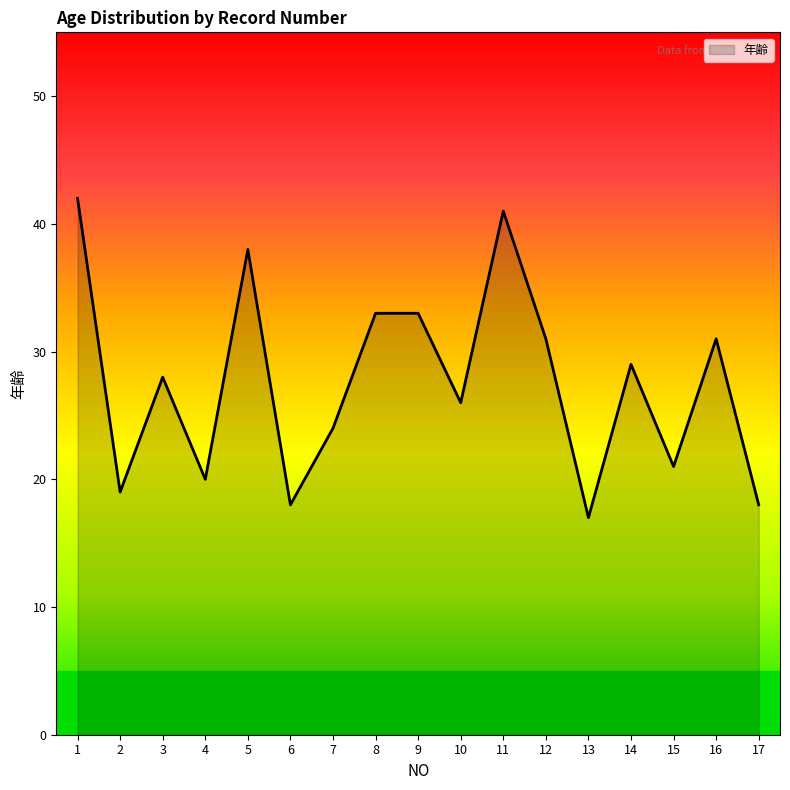

How many interior local valleys (lower than both neighbors) does the data have?

6